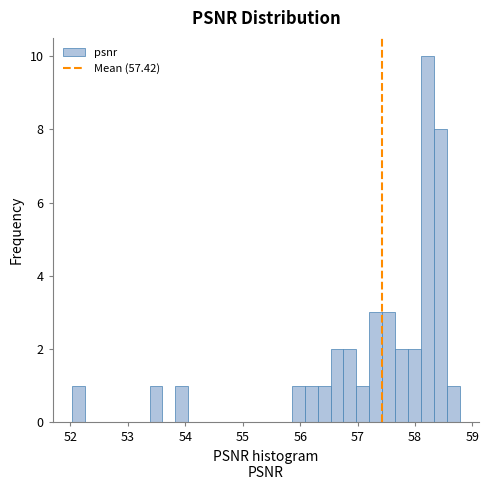

Read against the x-axis, roughly where is the centre of the tallest bar?

58.2